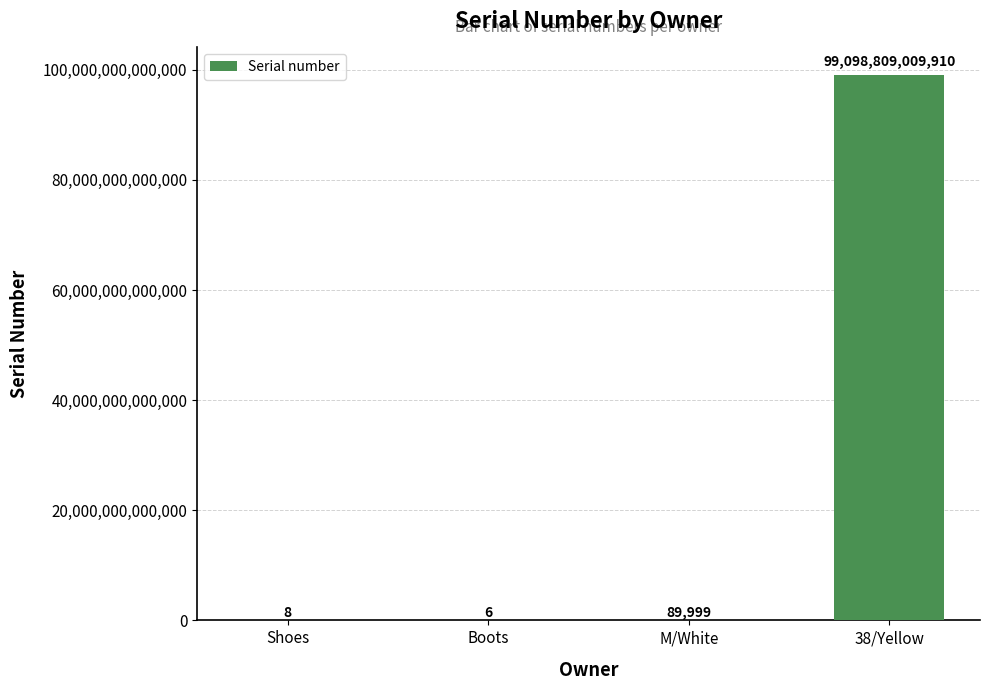

At which label is the value closest to 49549404504958?

M/White